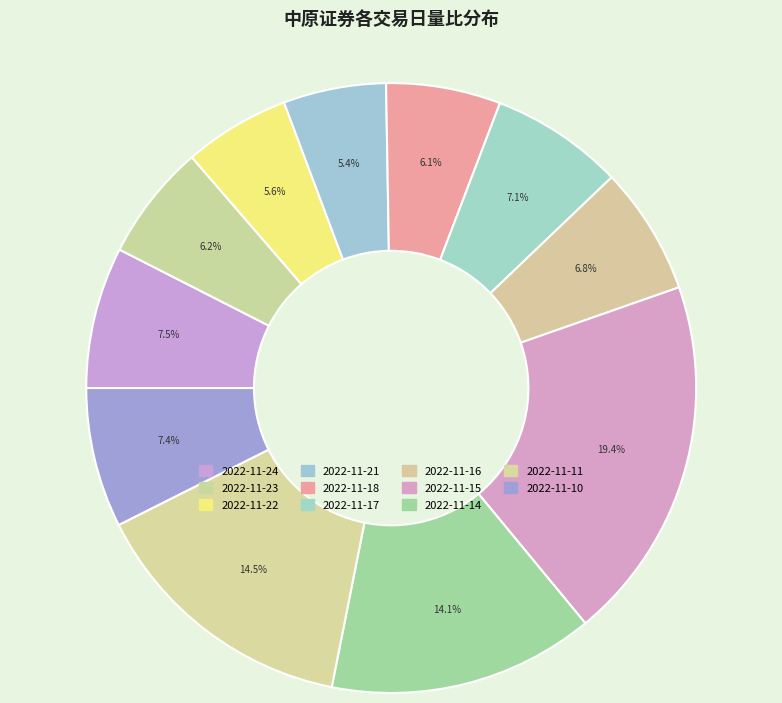

Is 2022-11-14 the majority of the pie?

No